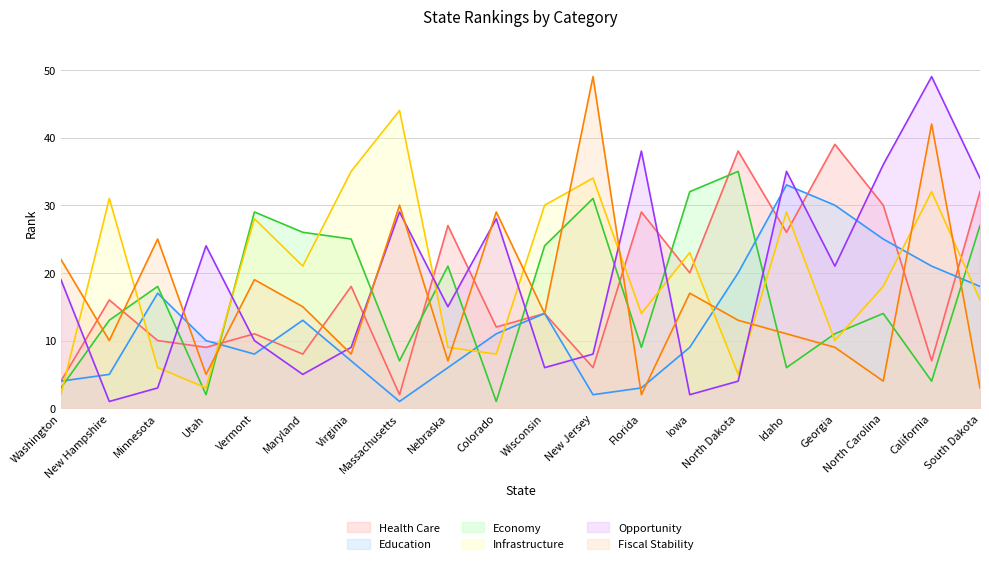

What is the label of the 4th point from the left?

Utah